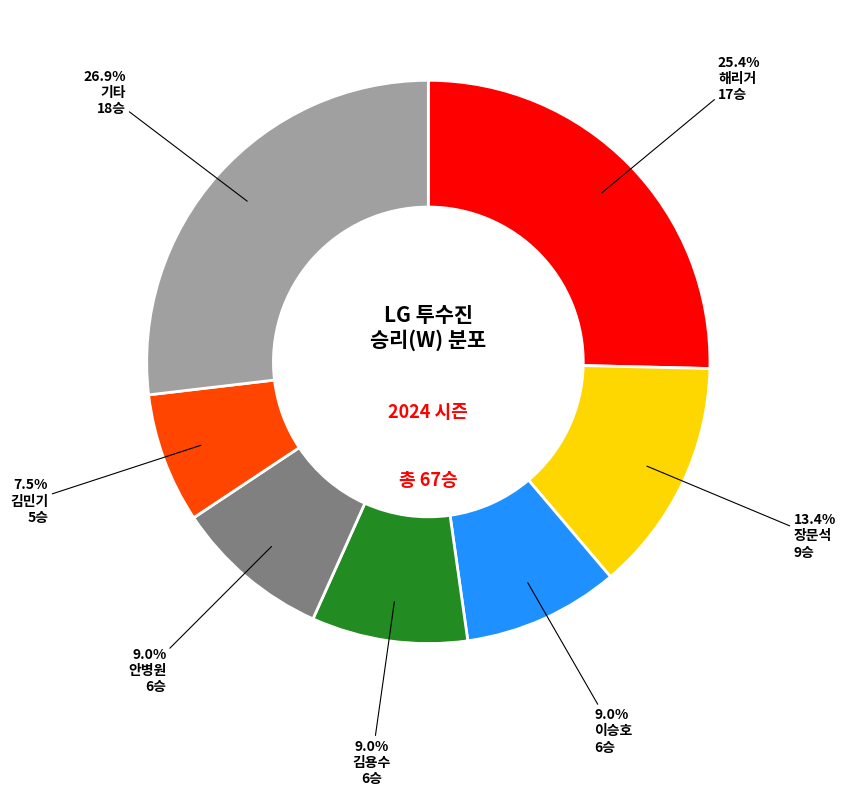

What is the smallest slice in the pie chart?

김민기